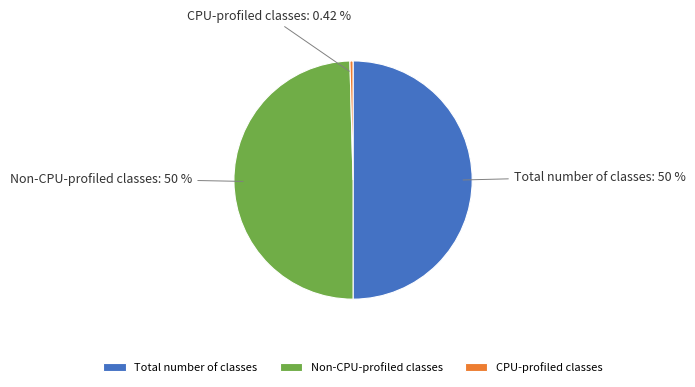

Does Non-CPU-profiled classes account for over 50% of the chart?

No